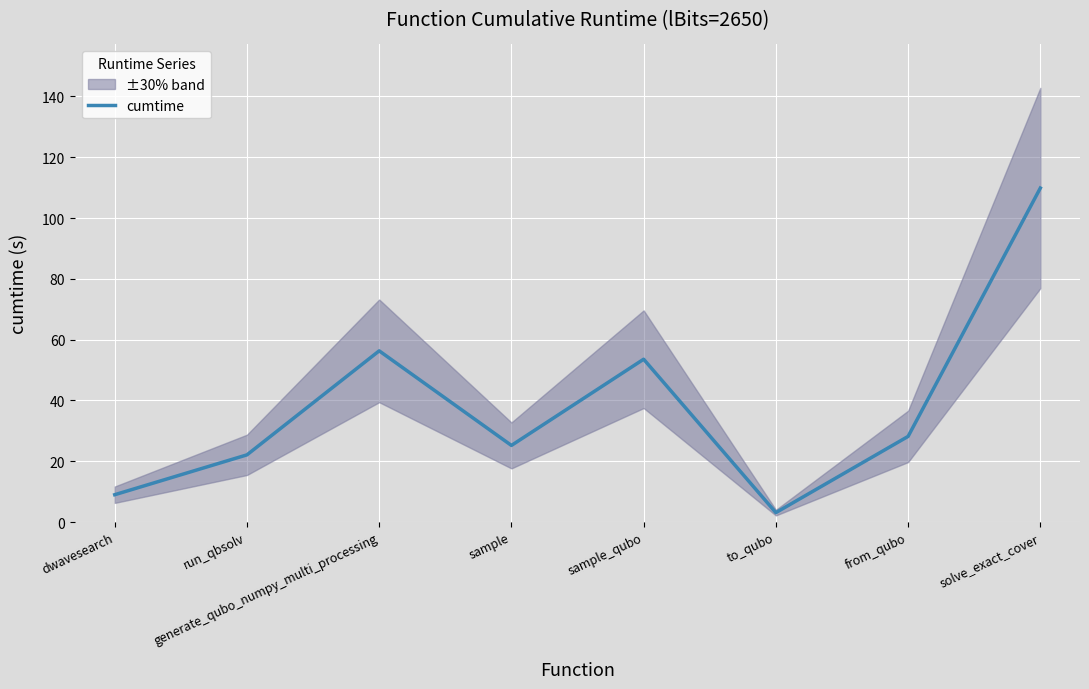

Between sample and dwavesearch, which is larger?

sample